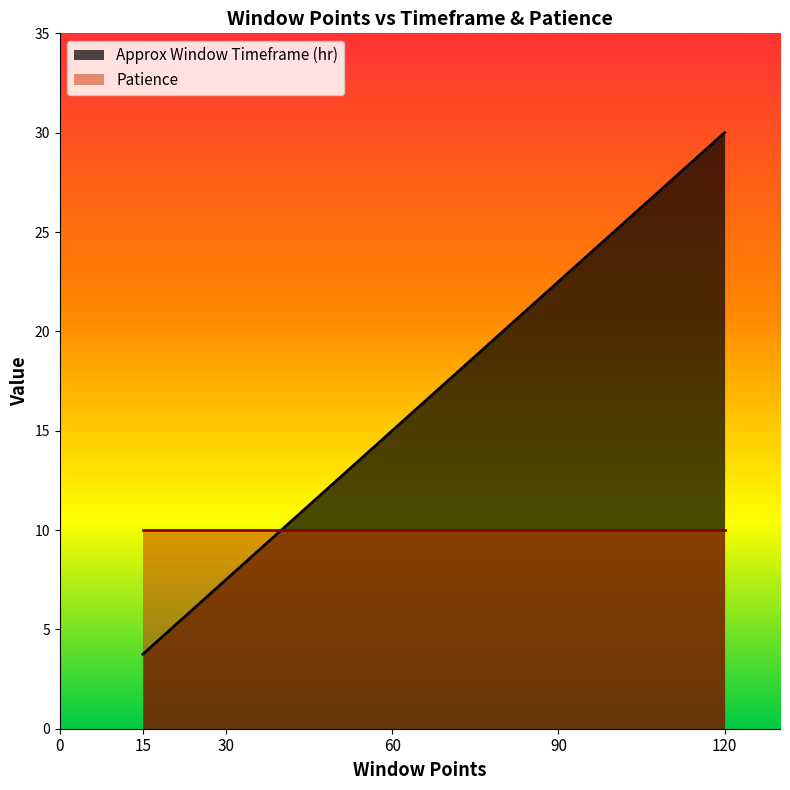

What is the difference between the maximum and minimum values?

26.2